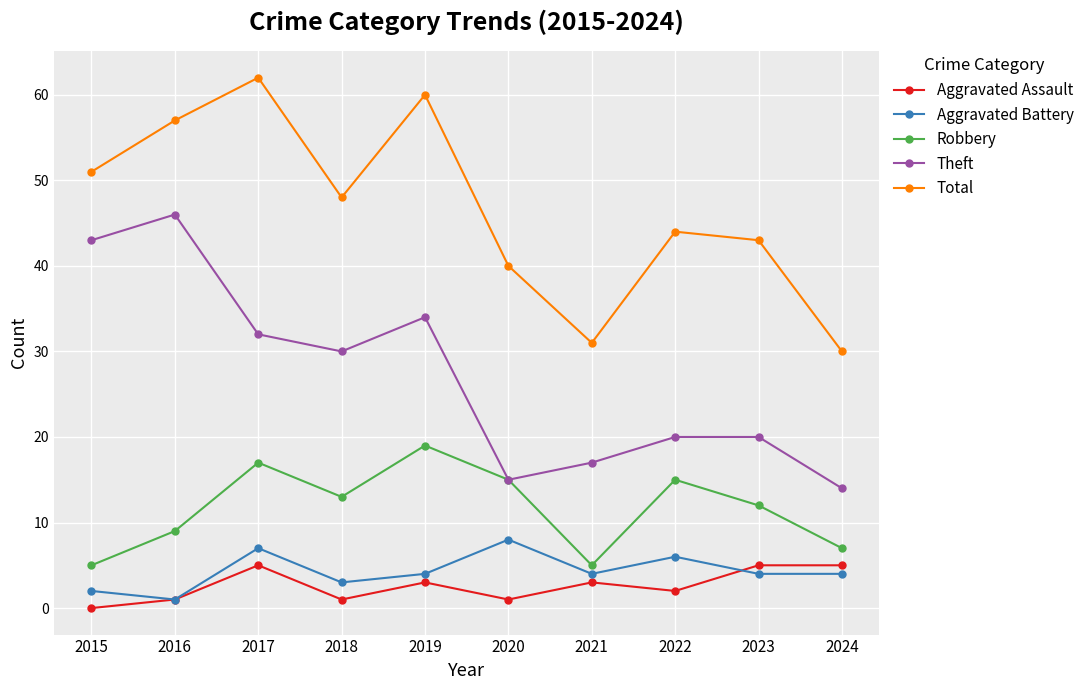

What is the maximum value for Aggravated Assault?

5